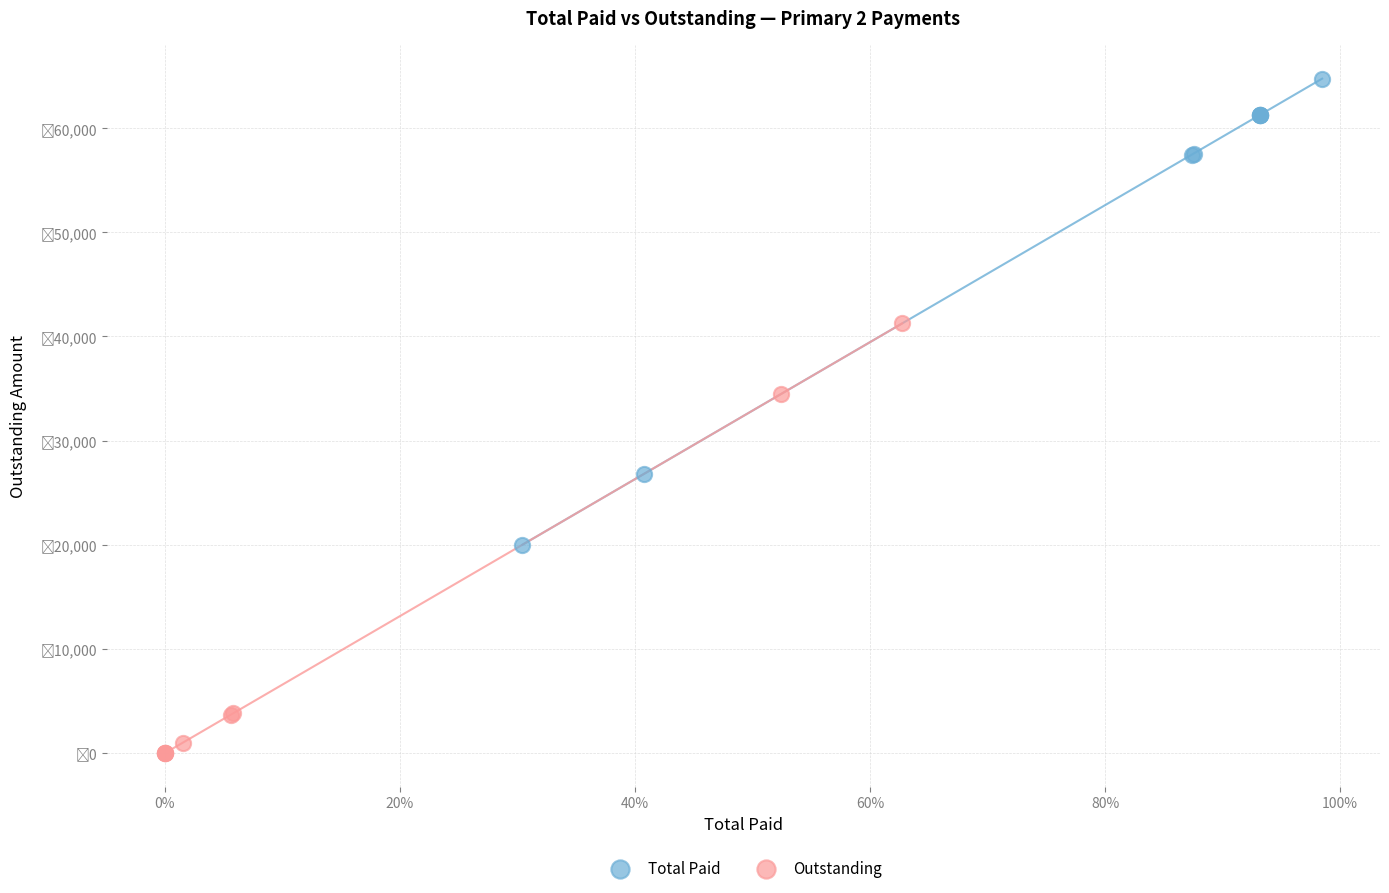

Which series contains the highest Y value?

Total Paid